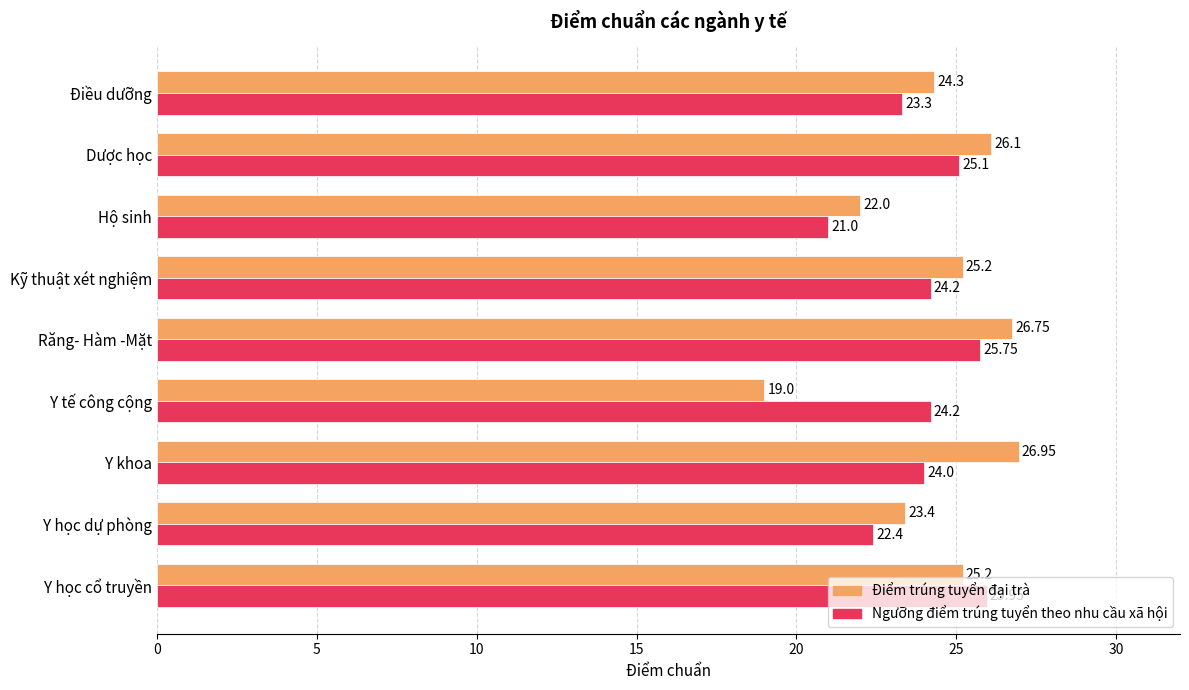

What is the total value across all series at Kỹ thuật xét nghiệm?

49.4